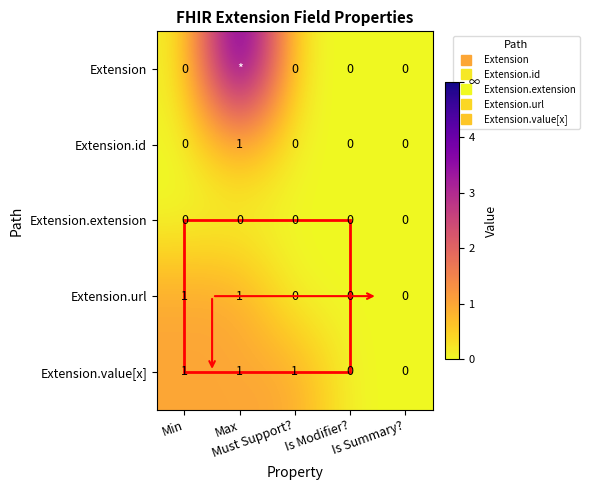

The value of Extension.value[x] at Max is 1. True or false?

True